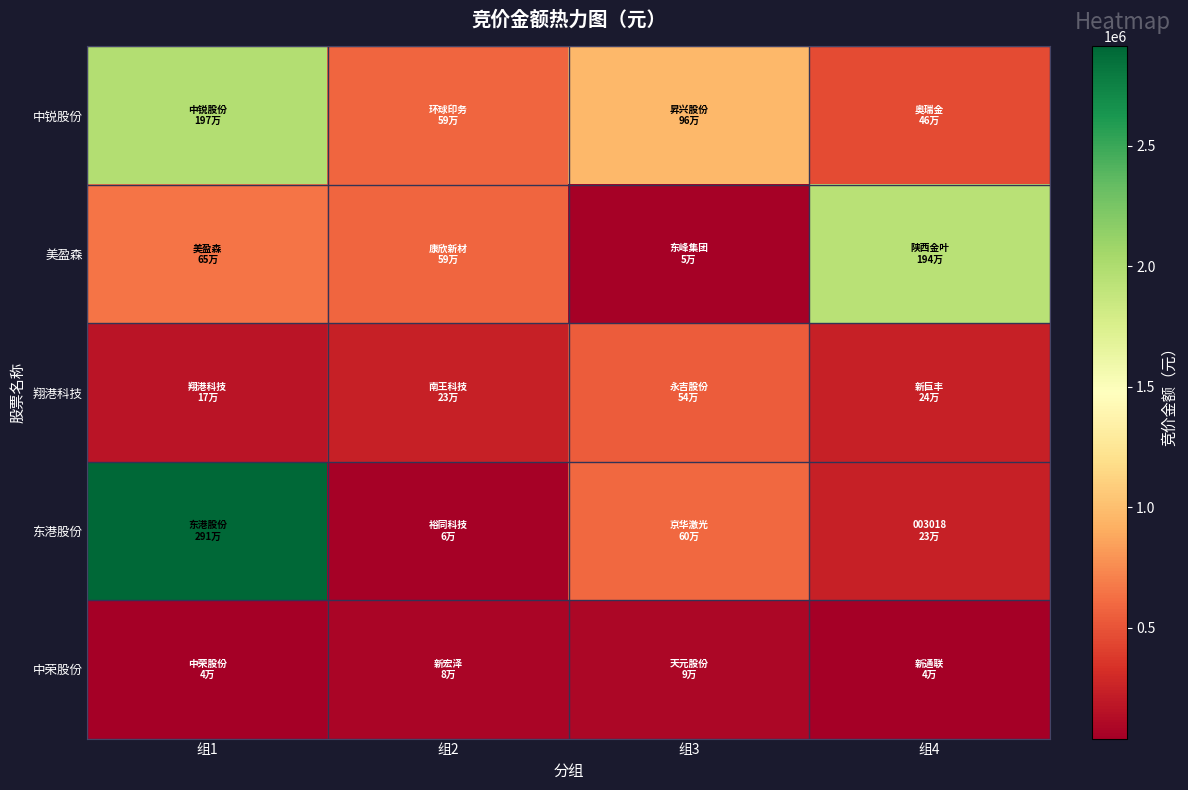

Which category has the highest value across all series?

组1